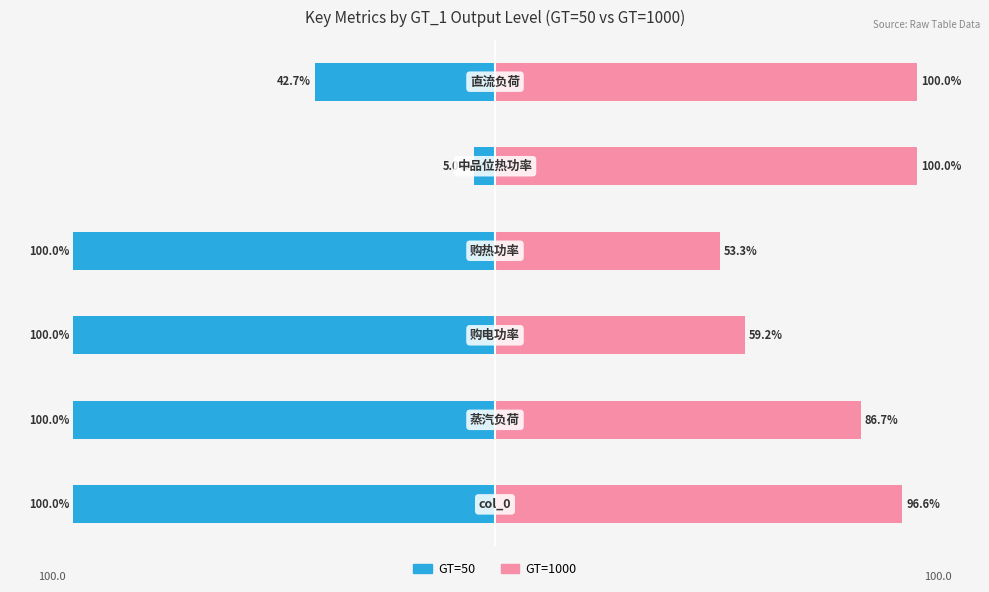

Which series changed the most between 1 and 4?

GT=50